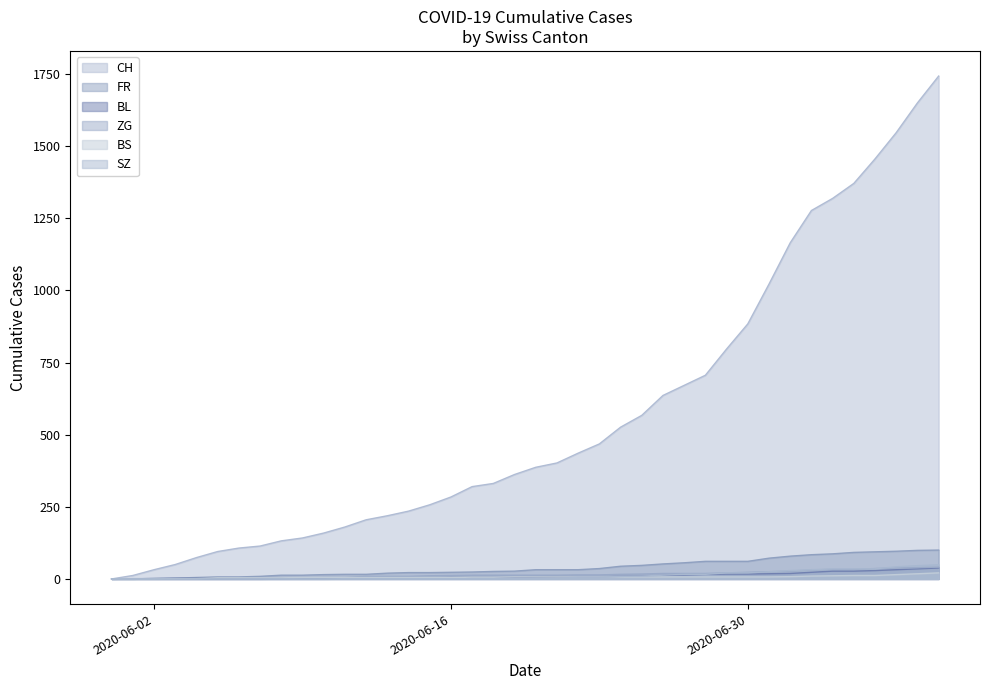

True or false: FR has more than 0 interior local peaks.

False